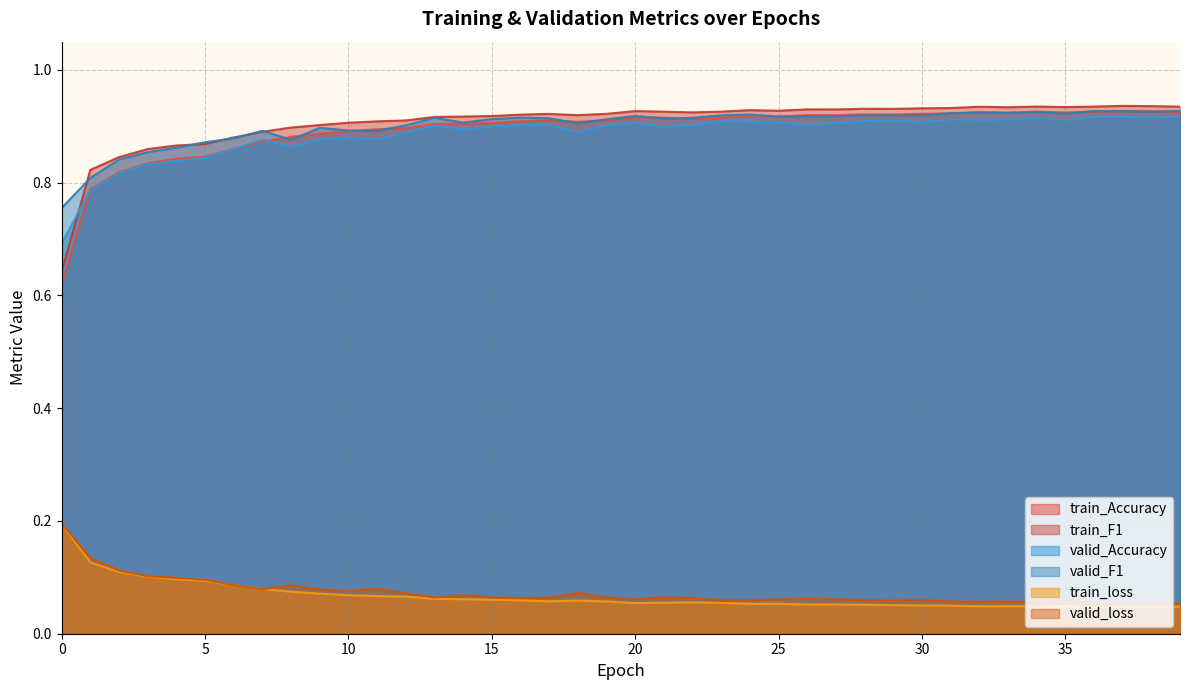

Which has a higher value, 23 or 32?

32